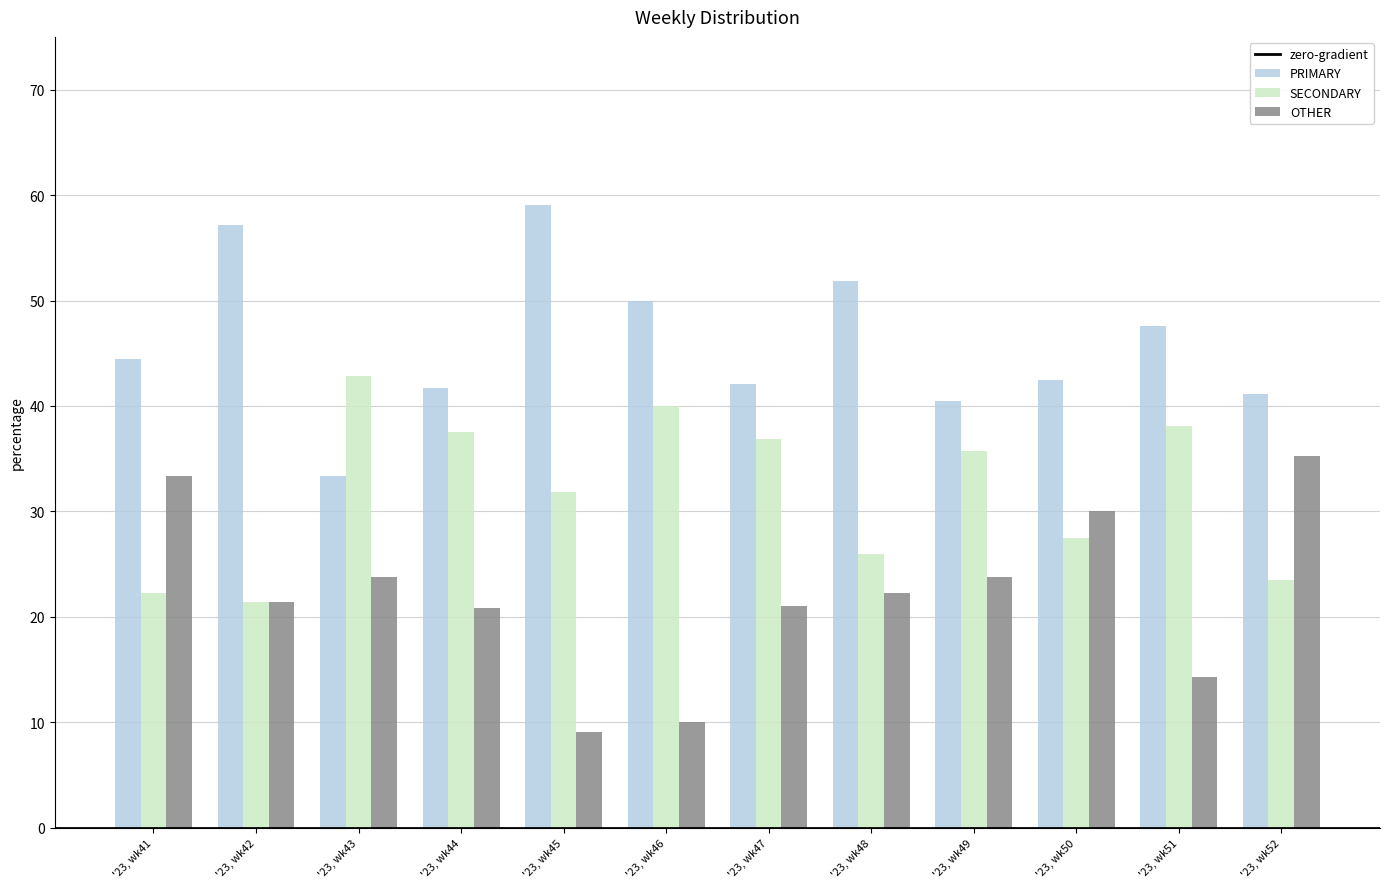

Read the PRIMARY value at '23, wk49.

40.5